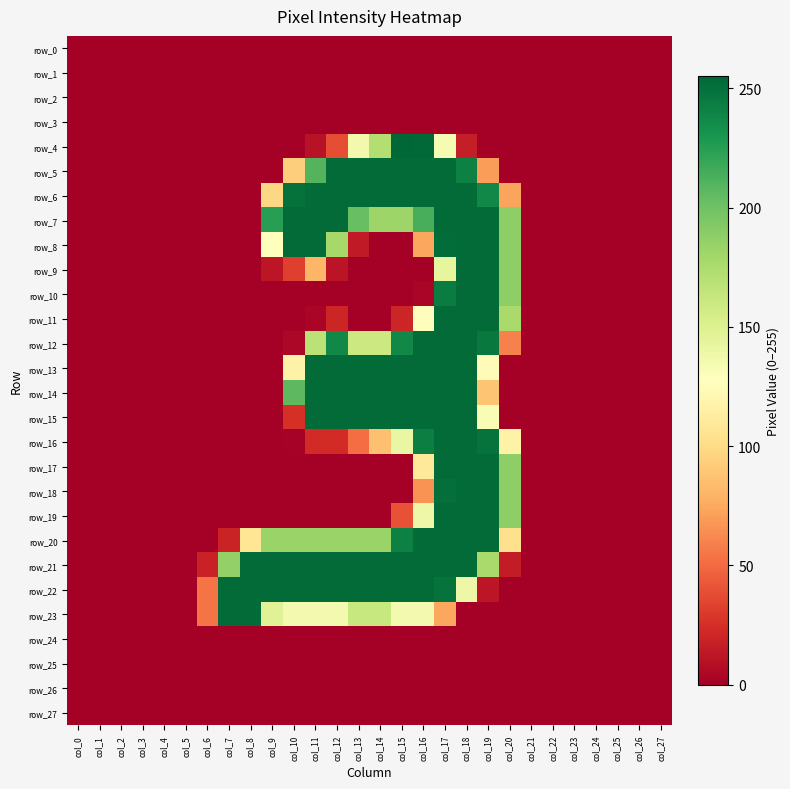

At how many categories does at least one series exceed 214?

13